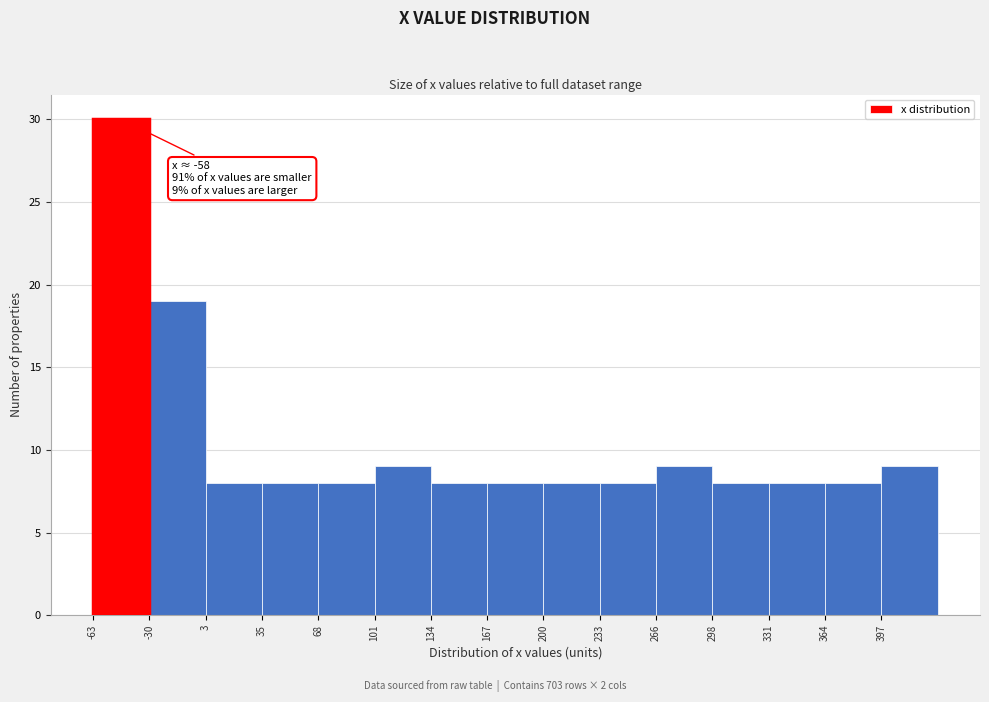

Over which range of the x-axis is the bar tallest?

-65 to -30